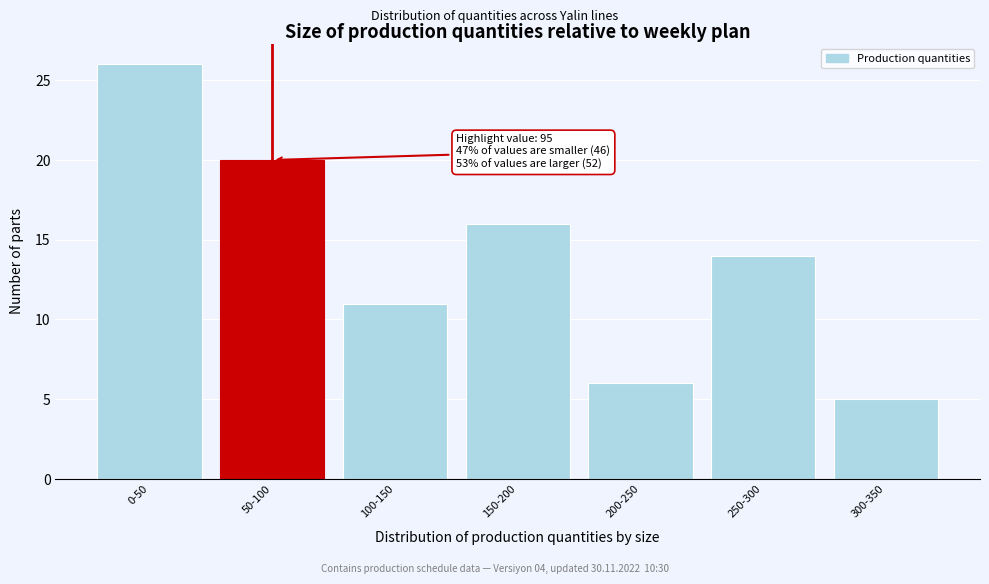

Reading left to right, extract all data points from this chart.

0-50=26	50-100=20	100-150=11	150-200=16	200-250=6	250-300=14	300-350=5